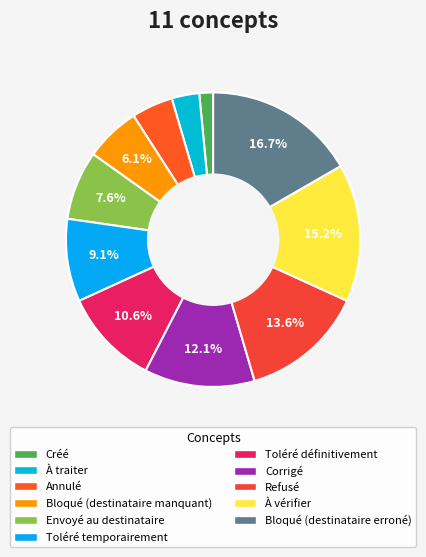

The Toléré définitivement slice represents 21% of the pie. True or false?

False